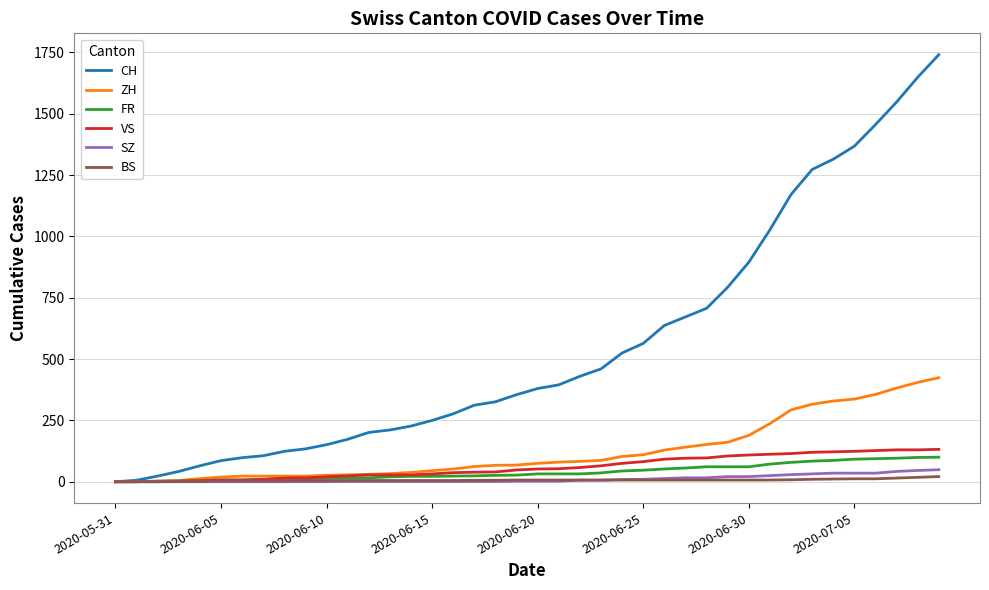

What is the maximum value shown in the chart?

1741